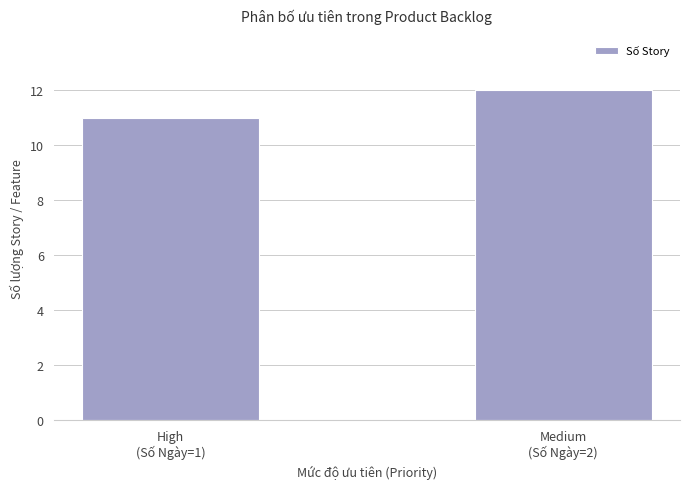

List the labels in order of value, largest first.

Medium
(Số Ngày=2), High
(Số Ngày=1)